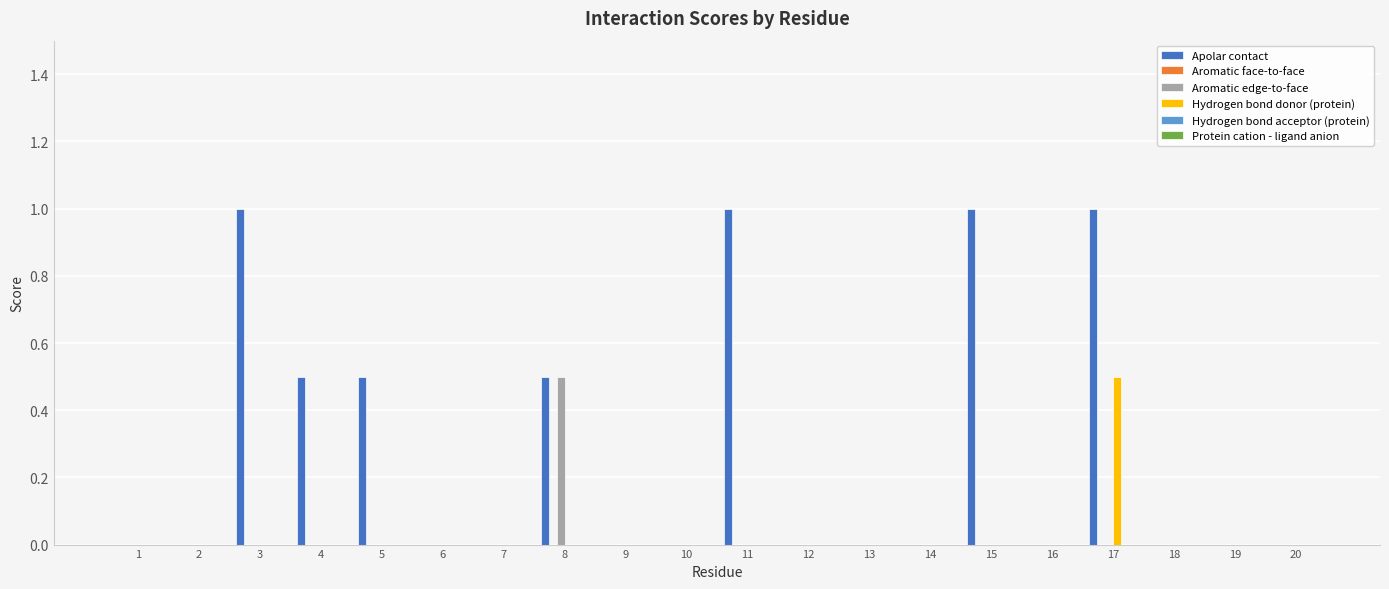

At which label does Hydrogen bond donor (protein) reach its peak?

17